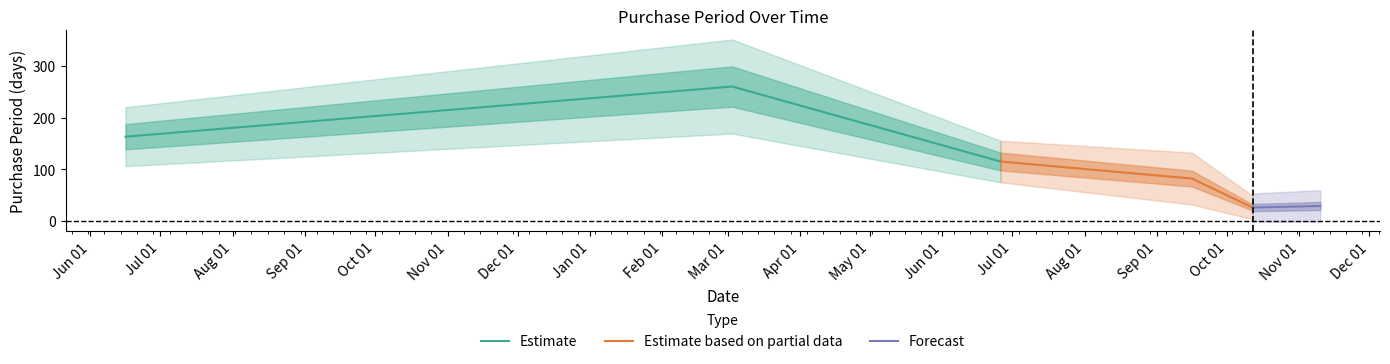

What is the greatest value displayed?

260